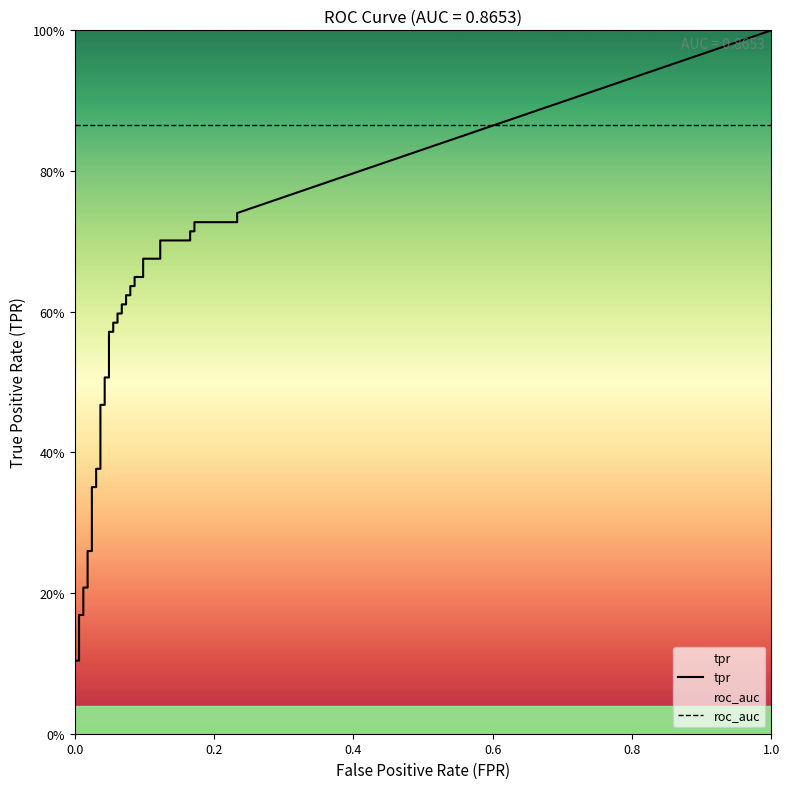

What is the label of the 7th point from the left?

6